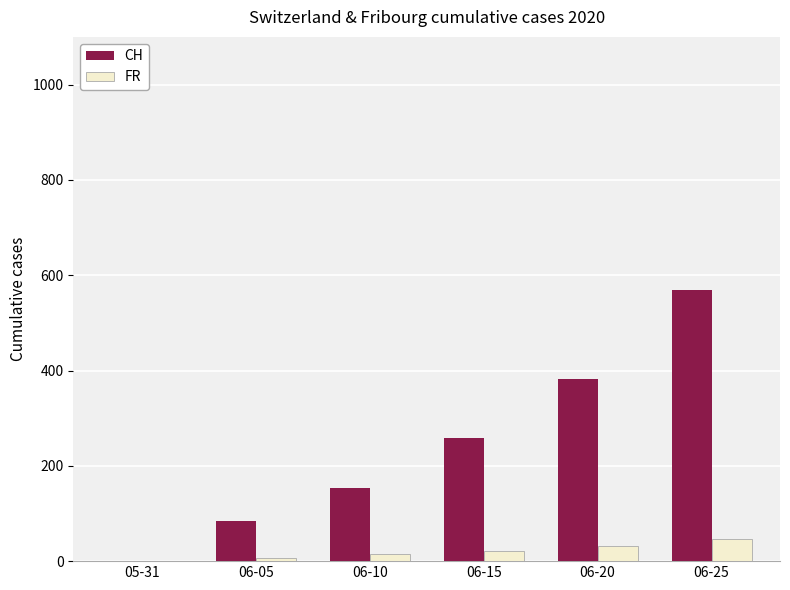

What is the total value across all series at 06-25?

616